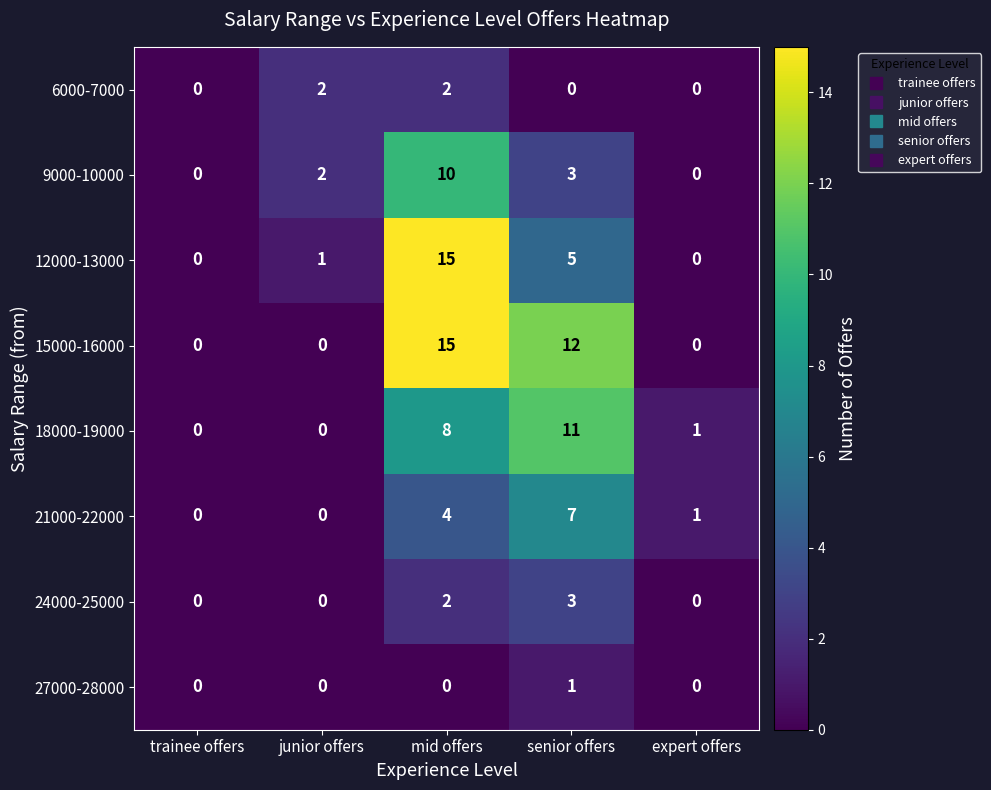

Which category has the highest value across all series?

mid offers